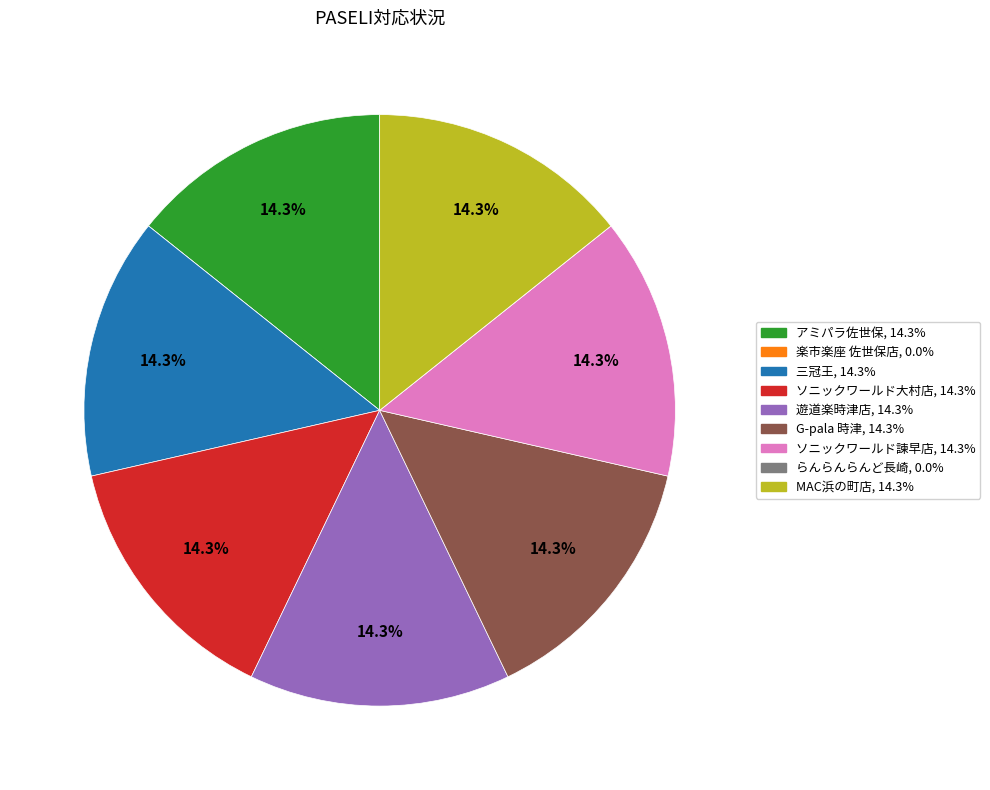

To the nearest percent, what is the combined percentage of G-pala 時津 and ソニックワールド大村店?

29%